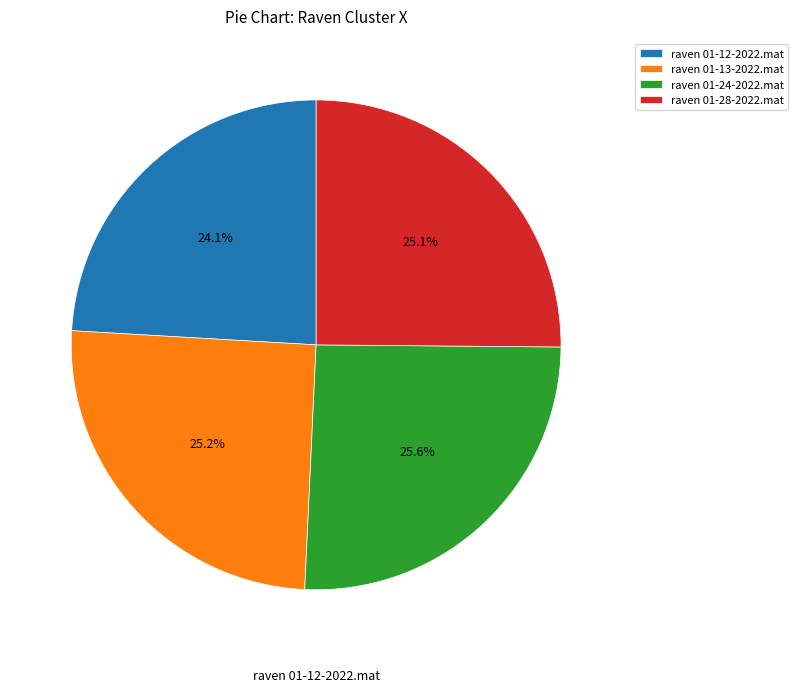

Is there a majority slice in this chart?

No